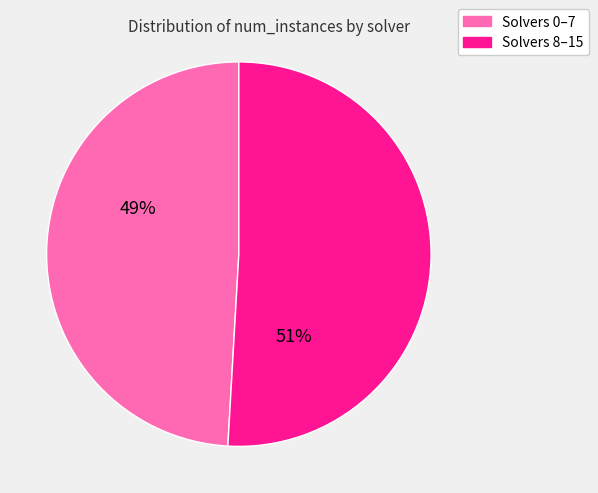

Approximately how many times larger is the value at Solvers 8–15 compared to Solvers 0–7?

1.0